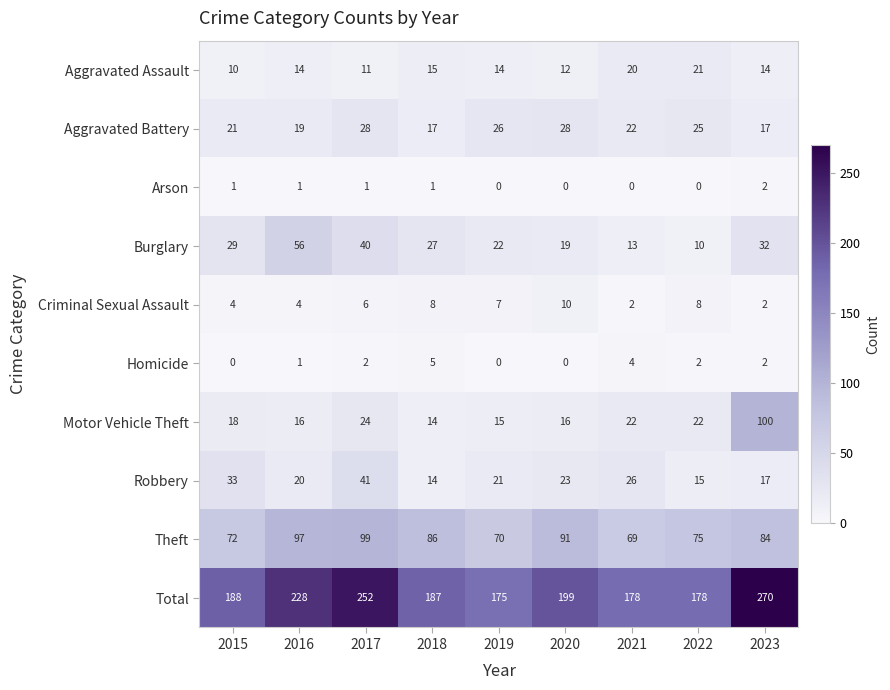

The Arson series shows 0 at 2022. True or false?

True